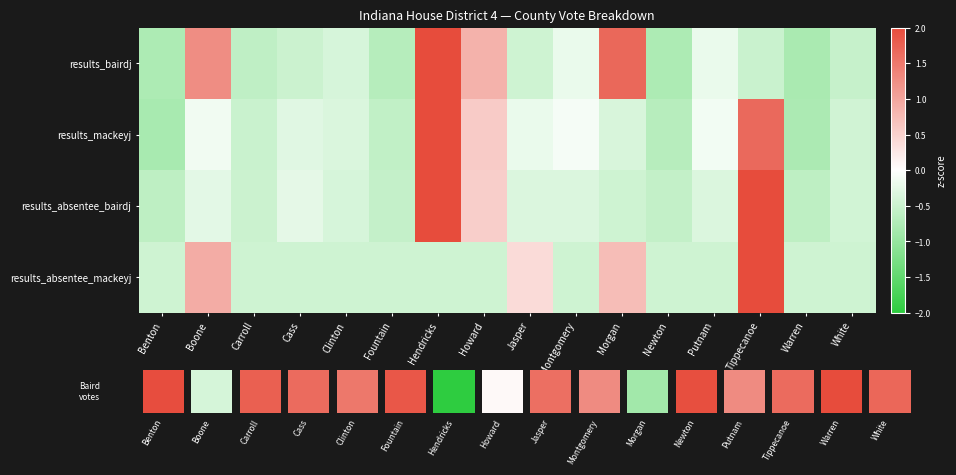

At which label is results_absentee_mackeyj closest to 1?

Boone